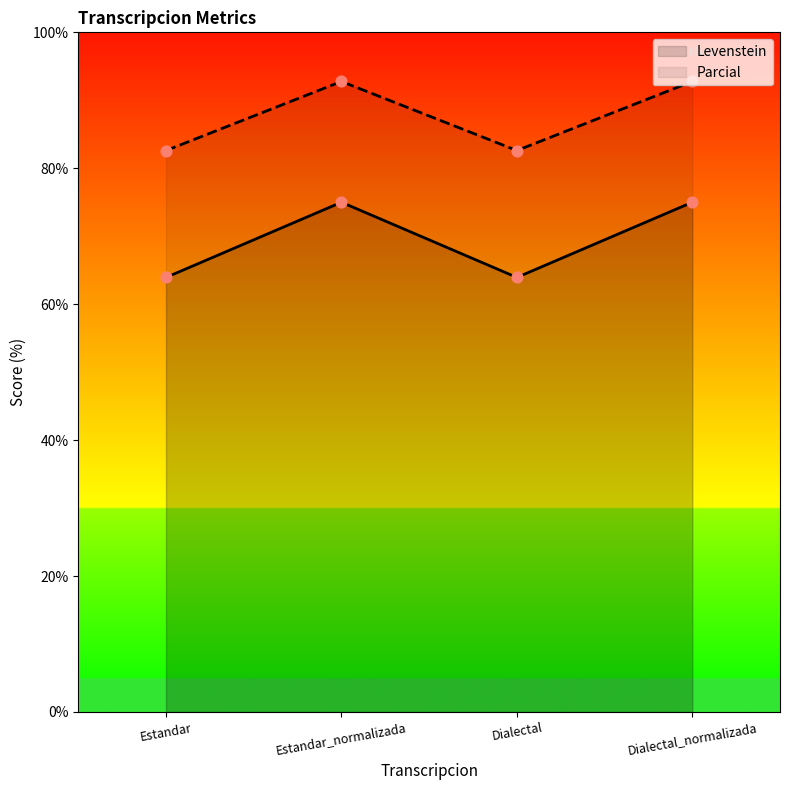

Which series has the largest total across all categories?

Parcial